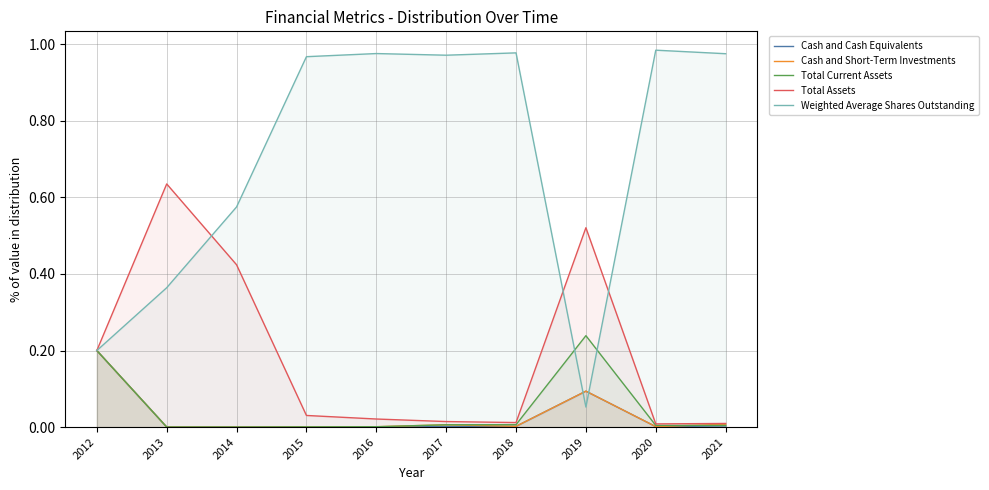

True or false: Weighted Average Shares Outstanding and Total Assets cross at least once.

True